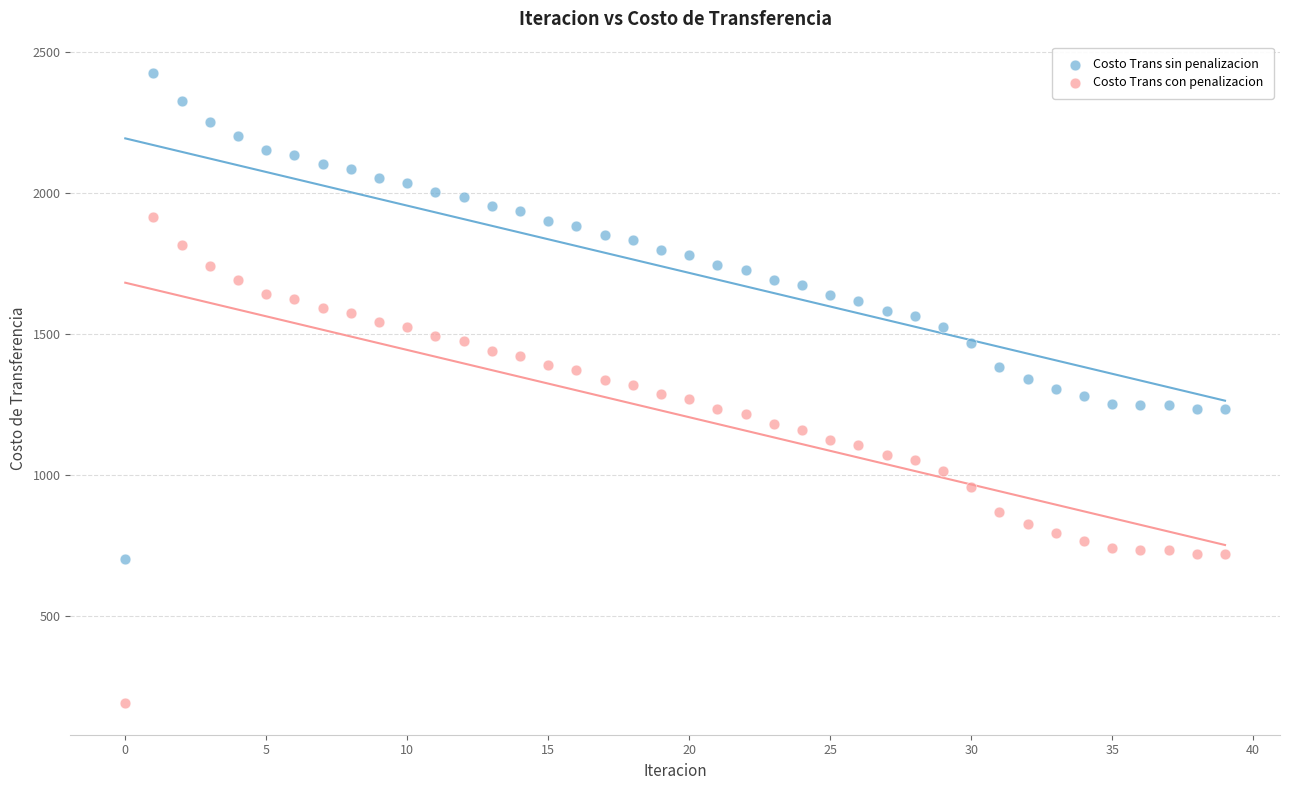

Across all data points, what is the range of Y values (max minus min)?

2232.4